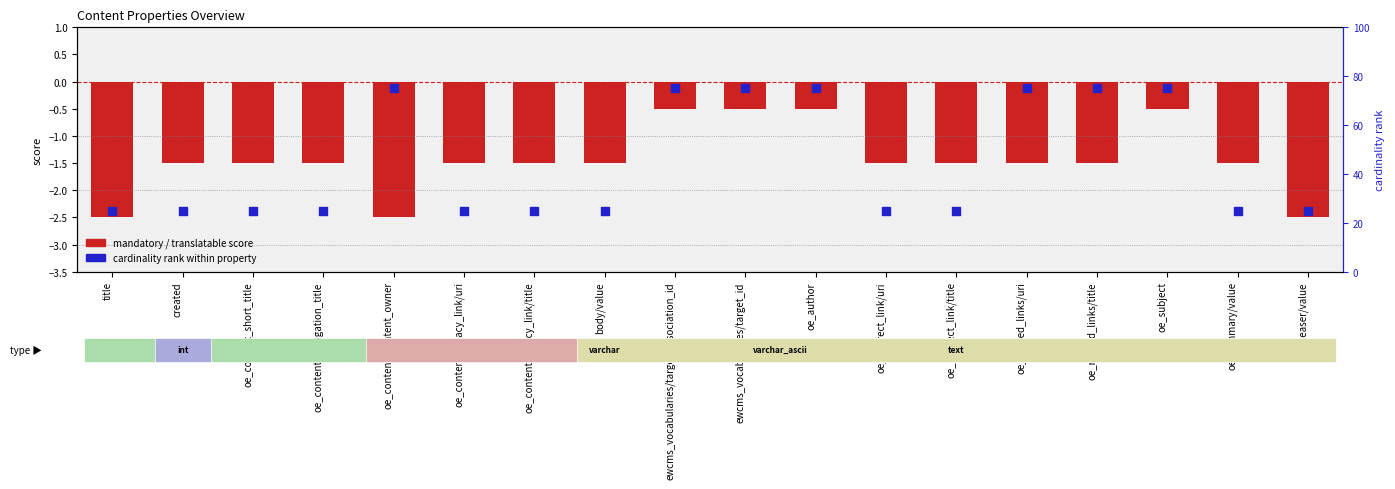

Is the value of cardinality rank at oe_teaser/value greater than the value of mandatory / translatable score at body/value?

Yes